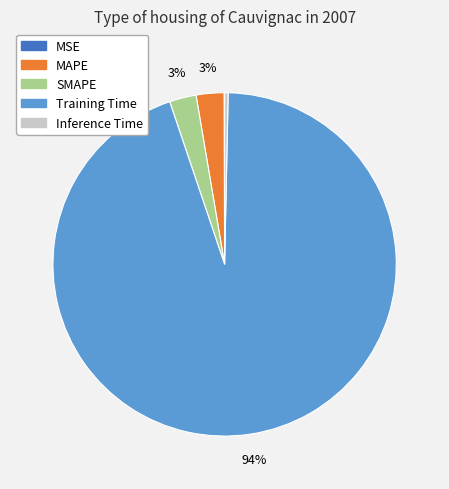

Does Training Time account for over 50% of the chart?

Yes